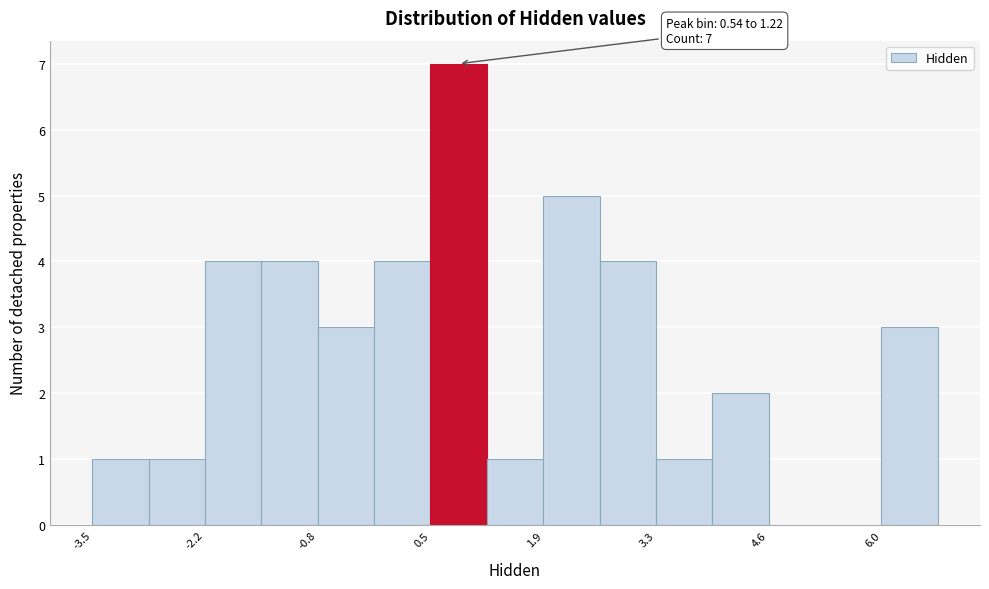

Around what value on the x-axis is the tallest bar? Give the approximate position of its centre, as read against the axis.

0.8